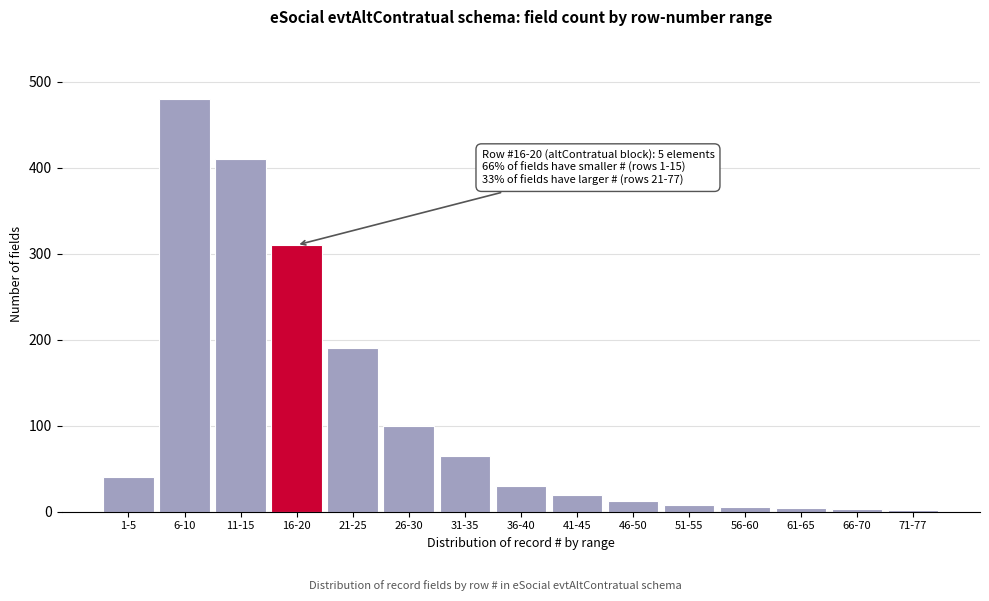

What is the greatest value displayed?

480